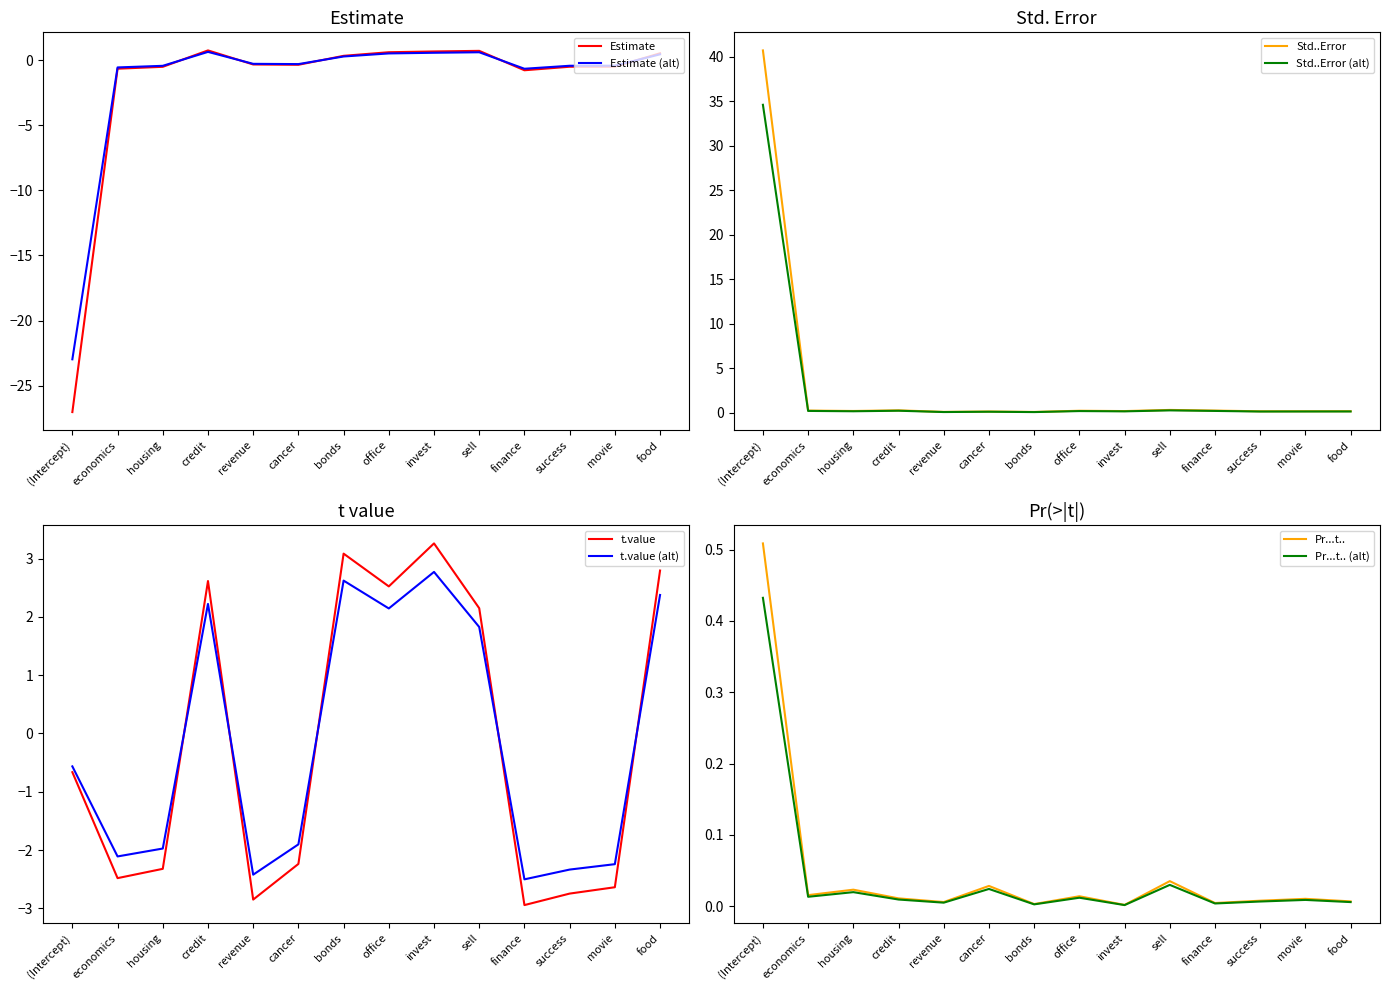

What is the smallest value displayed?

-27.0